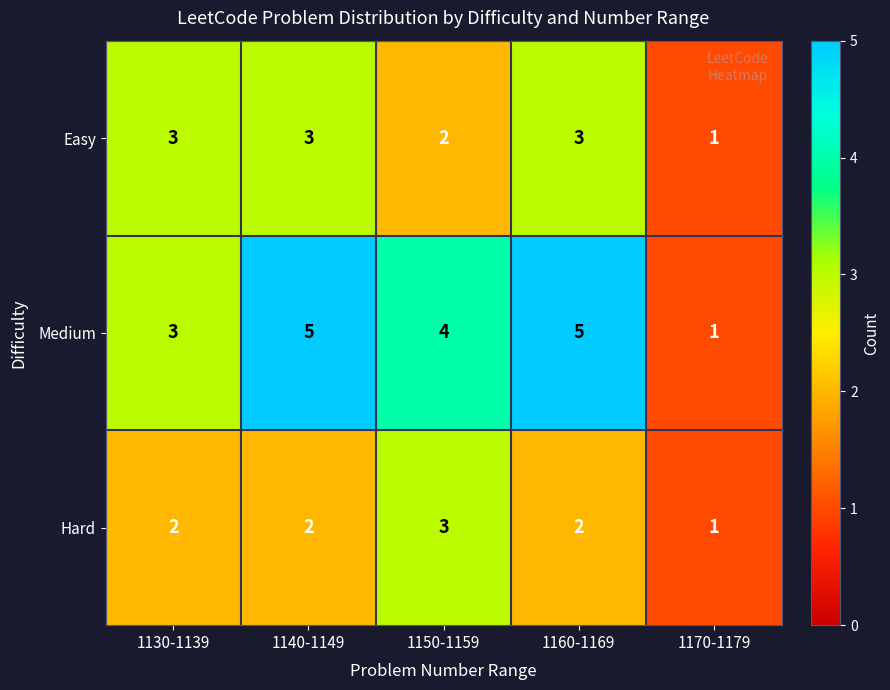

Where does the Medium series first go above 4?

1140-1149